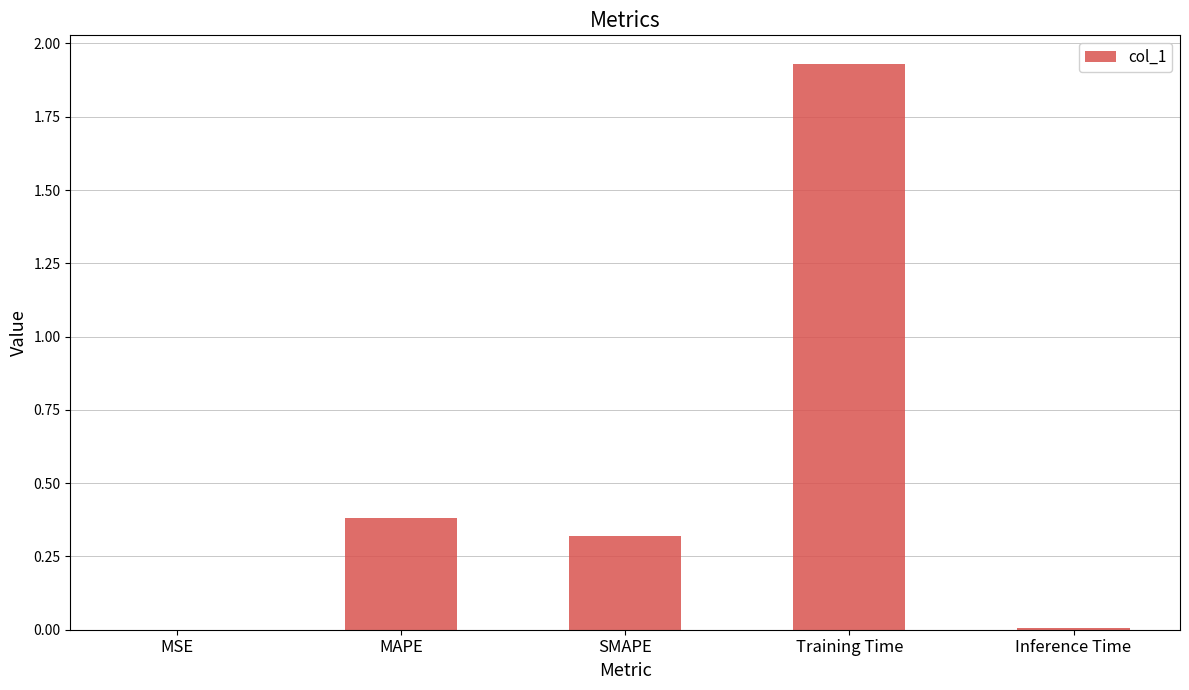

The value at SMAPE is 0.1. True or false?

False